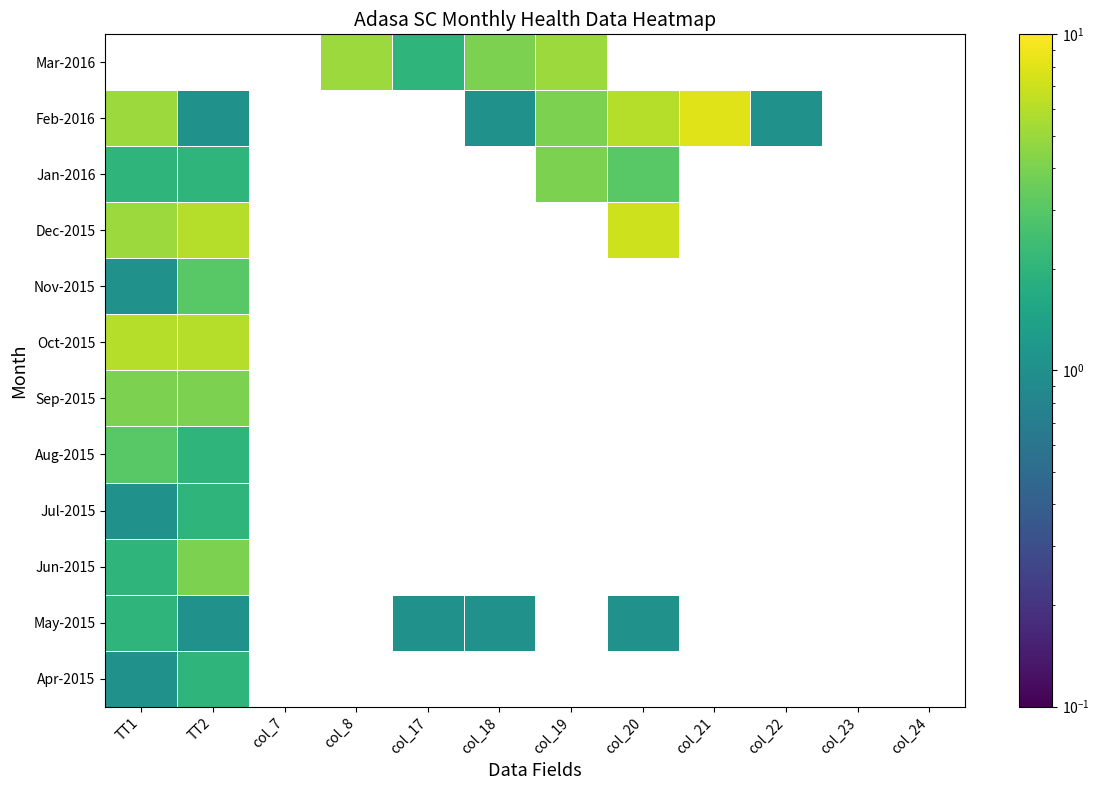

Count the number of categories in the chart.

12